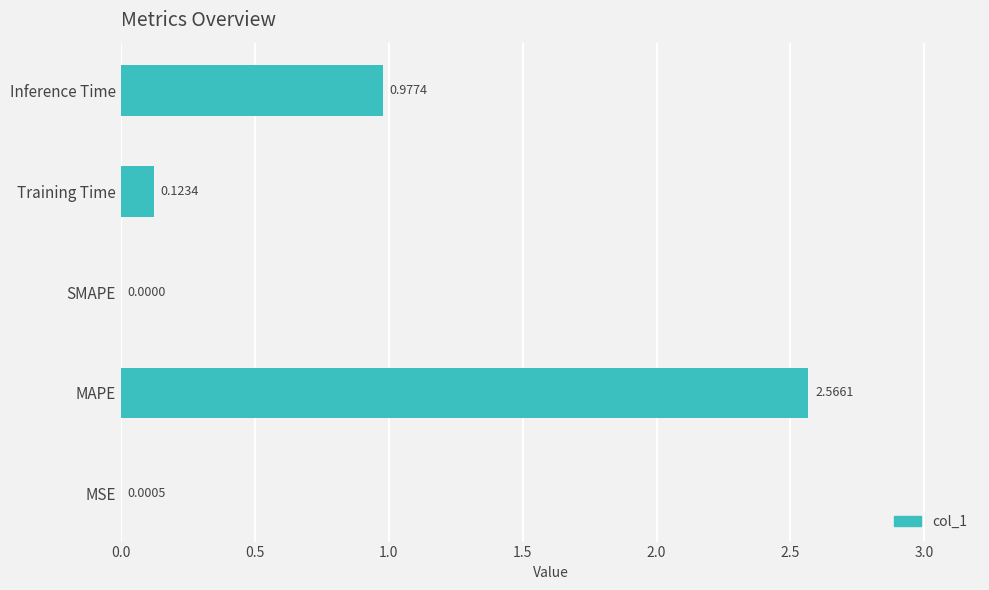

Which has a higher value, Inference Time or MSE?

Inference Time